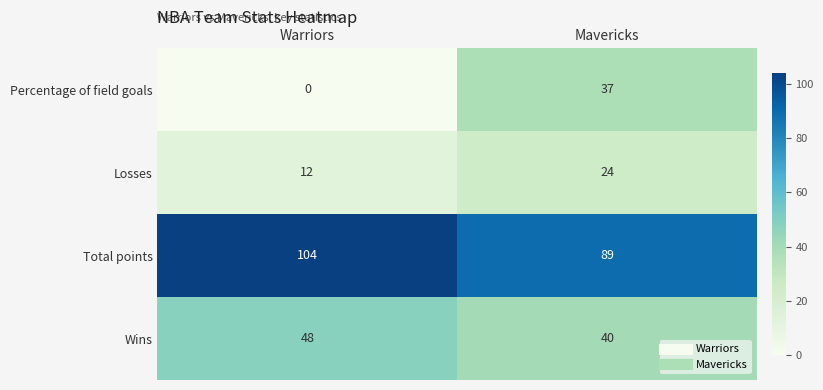

What value does the Wins series have at Warriors?

48